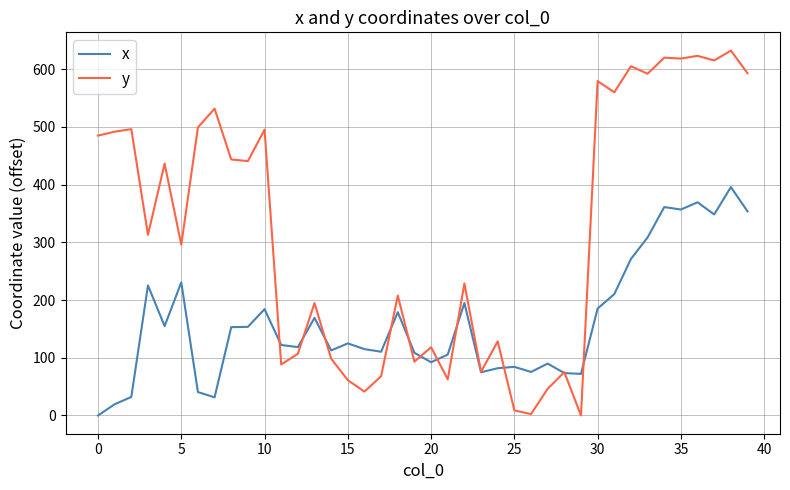

Which series has the widest spread of values?

y